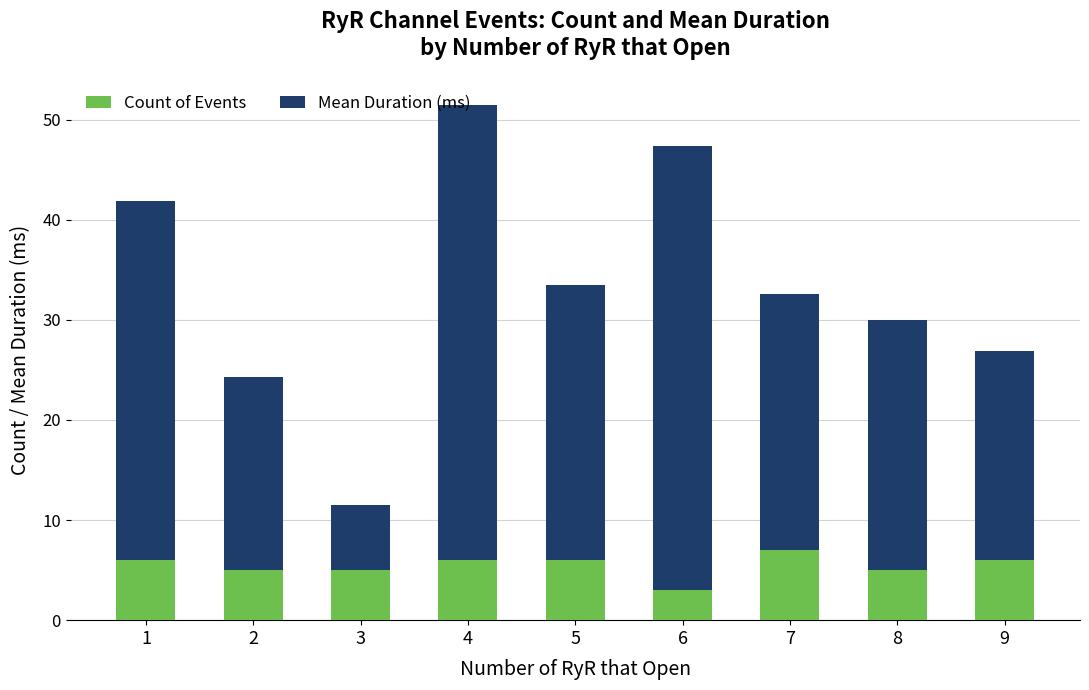

Is it true that Count of Events equals 6.0 at 4?

True